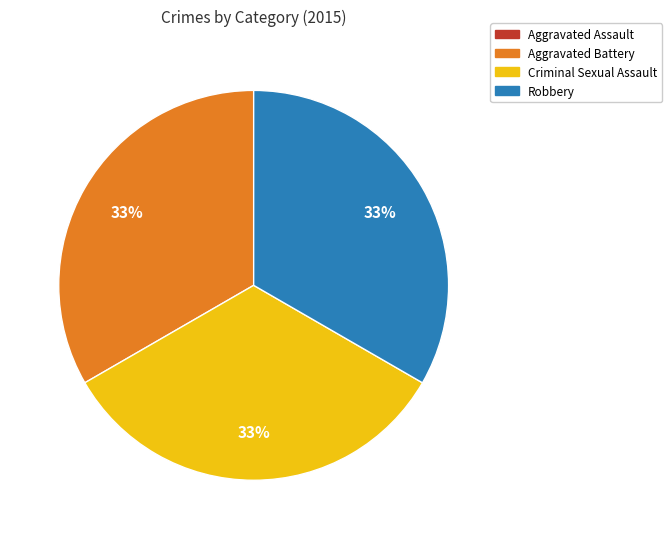

Does Criminal Sexual Assault represent more than half of the total?

No